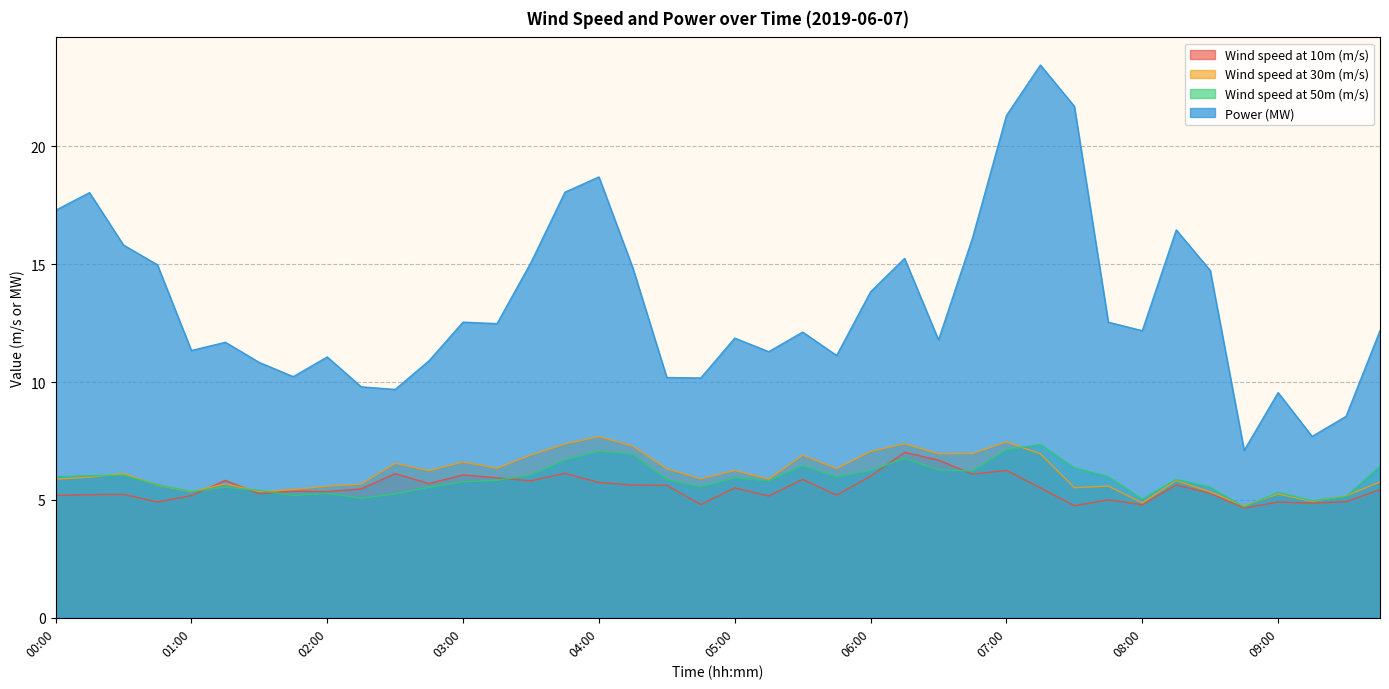

List the series in order of their peak value, highest first.

Power (MW), Wind speed at 30m (m/s), Wind speed at 50m (m/s), Wind speed at 10m (m/s)